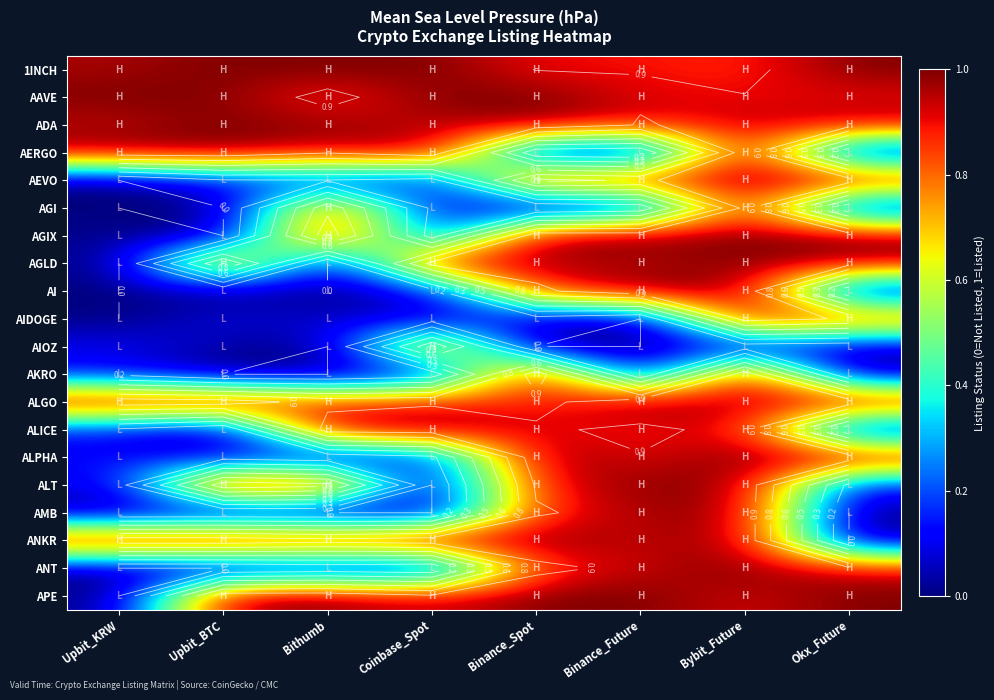

What is the total value across all series at Binance_Future?

14.1